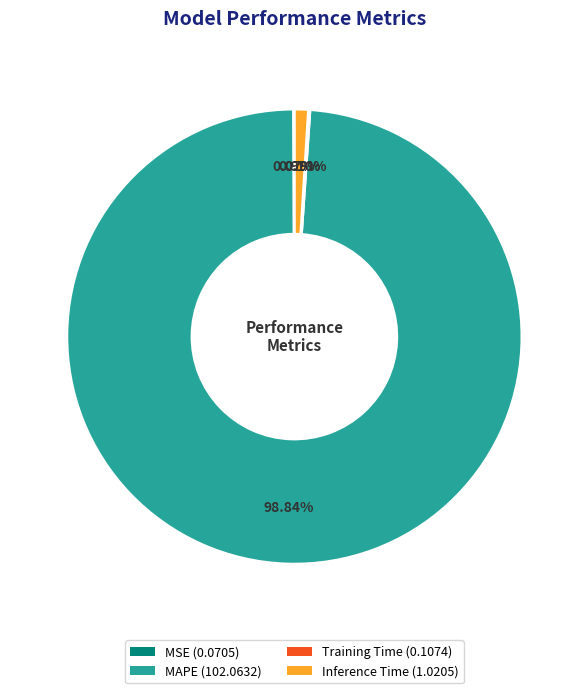

Does any single category account for the majority?

Yes